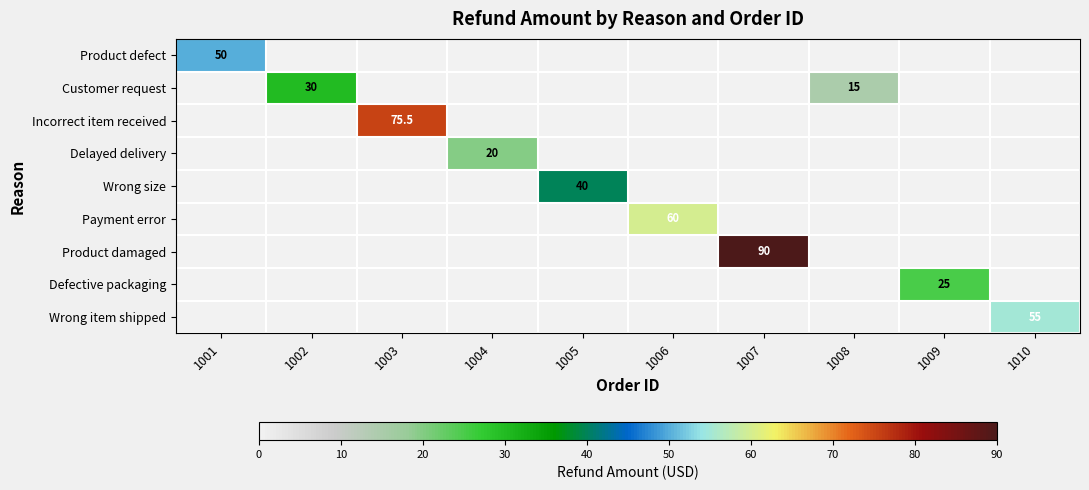

Is it true that Incorrect item received equals 33.5 at 1003?

False